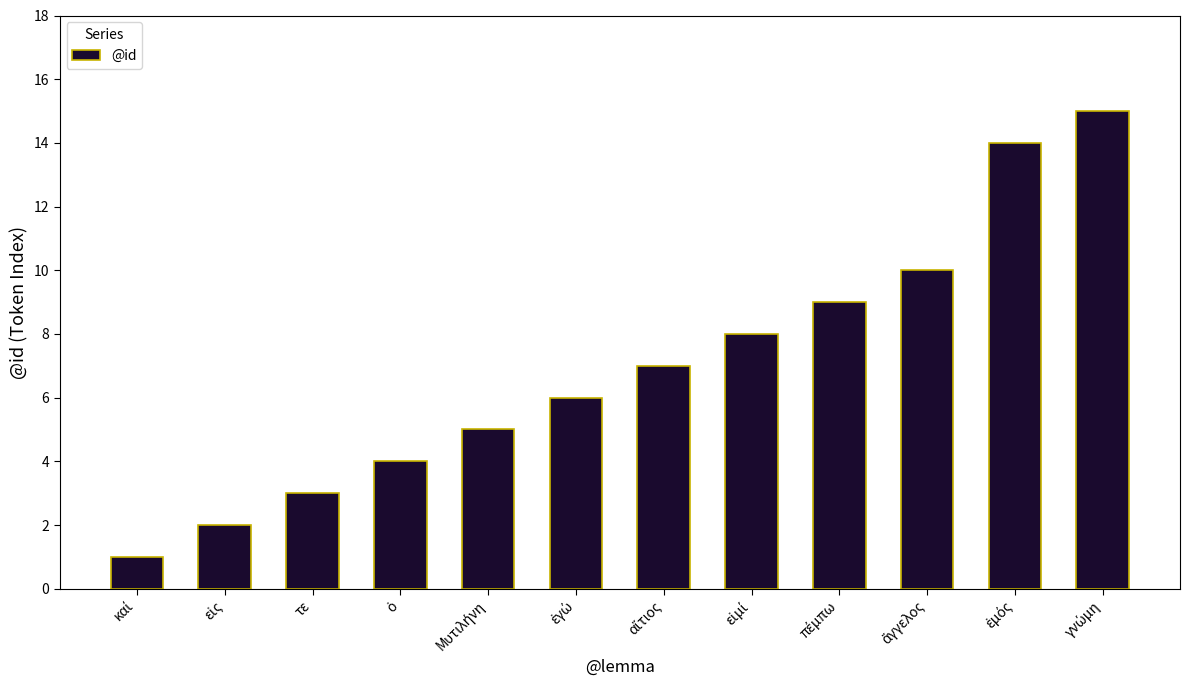

Reading right to left, extract all data points from this chart.

15	14	10	9	8	7	6	5	4	3	2	1